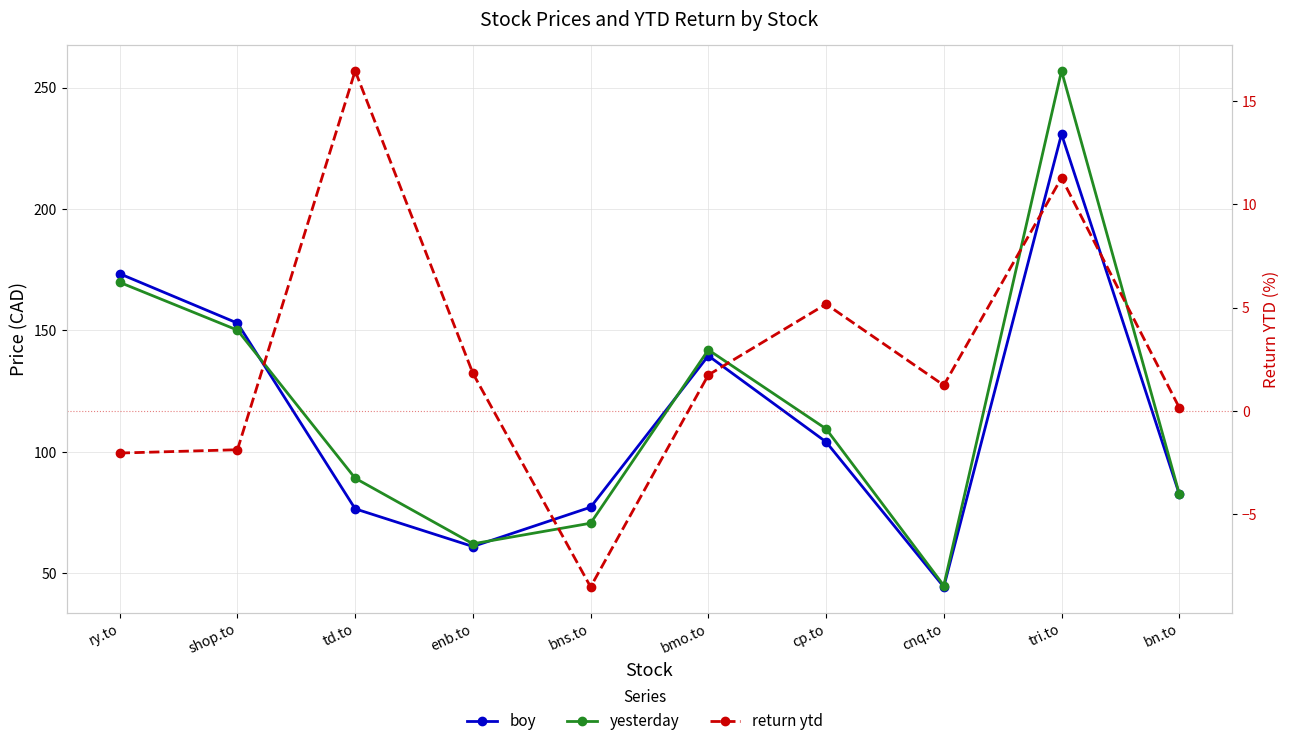

Reading left to right, what are all the values shown in this chart?

boy: ry.to=173.3	shop.to=153.0	td.to=76.5	enb.to=61.0	bns.to=77.2	bmo.to=139.6	cp.to=104.1	cnq.to=44.4	tri.to=230.8	bn.to=82.6
yesterday: ry.to=169.8	shop.to=150.1	td.to=89.1	enb.to=62.1	bns.to=70.6	bmo.to=142.0	cp.to=109.5	cnq.to=44.9	tri.to=256.9	bn.to=82.8
return ytd: ry.to=-2.0	shop.to=-1.9	td.to=16.5	enb.to=1.8	bns.to=-8.5	bmo.to=1.7	cp.to=5.2	cnq.to=1.2	tri.to=11.3	bn.to=0.2